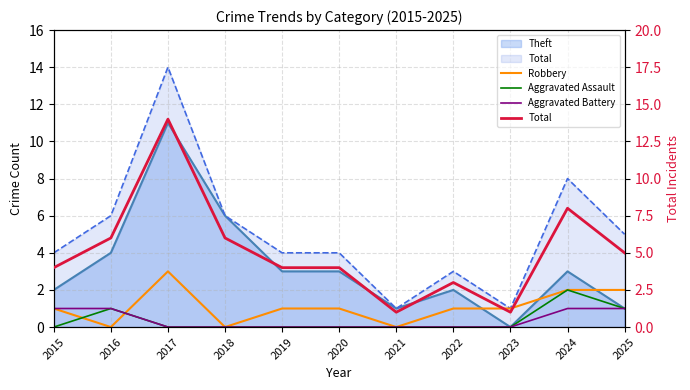

True or false: Aggravated Battery has more than 1 points higher than both neighbors.

False